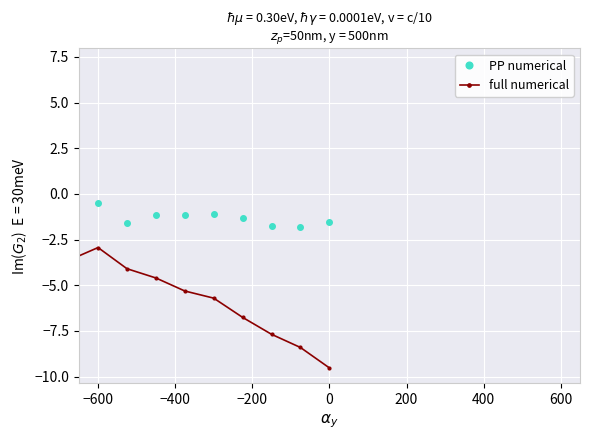

Rank the series by their maximum value, from highest to lowest.

full numerical, PP numerical